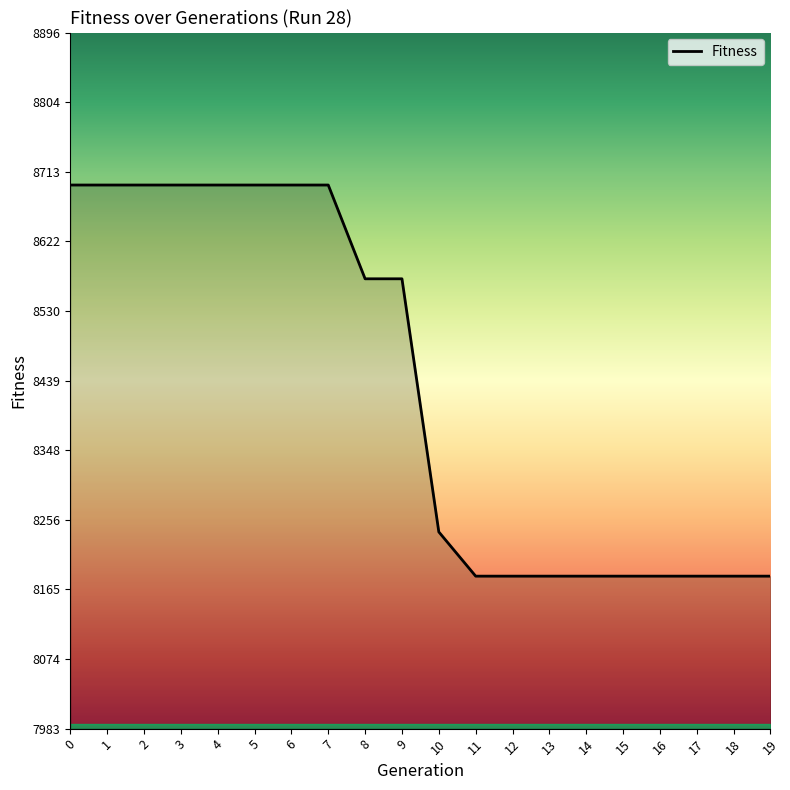

What is the difference between the second highest and minimum values?

513